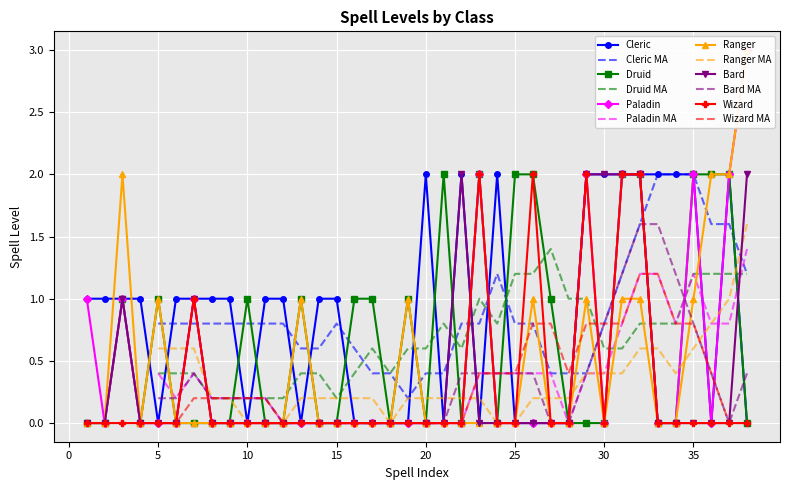

What is the maximum value for Paladin MA?

1.4